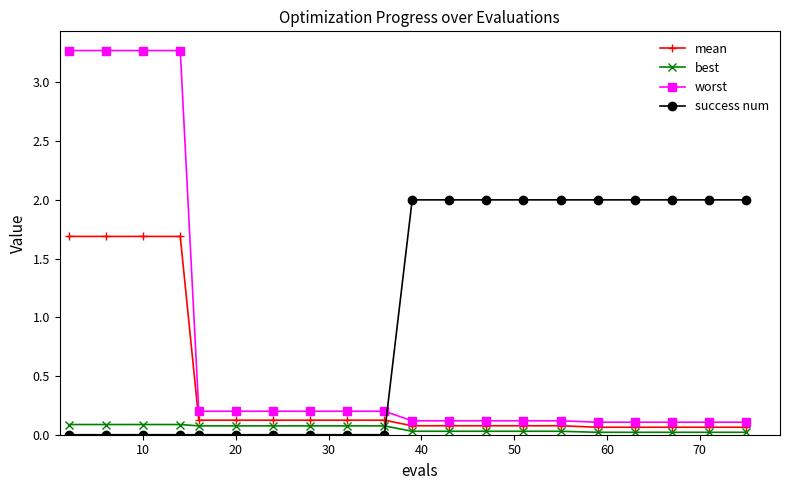

What is the difference between the maximum and minimum values in the success num series?

2.0